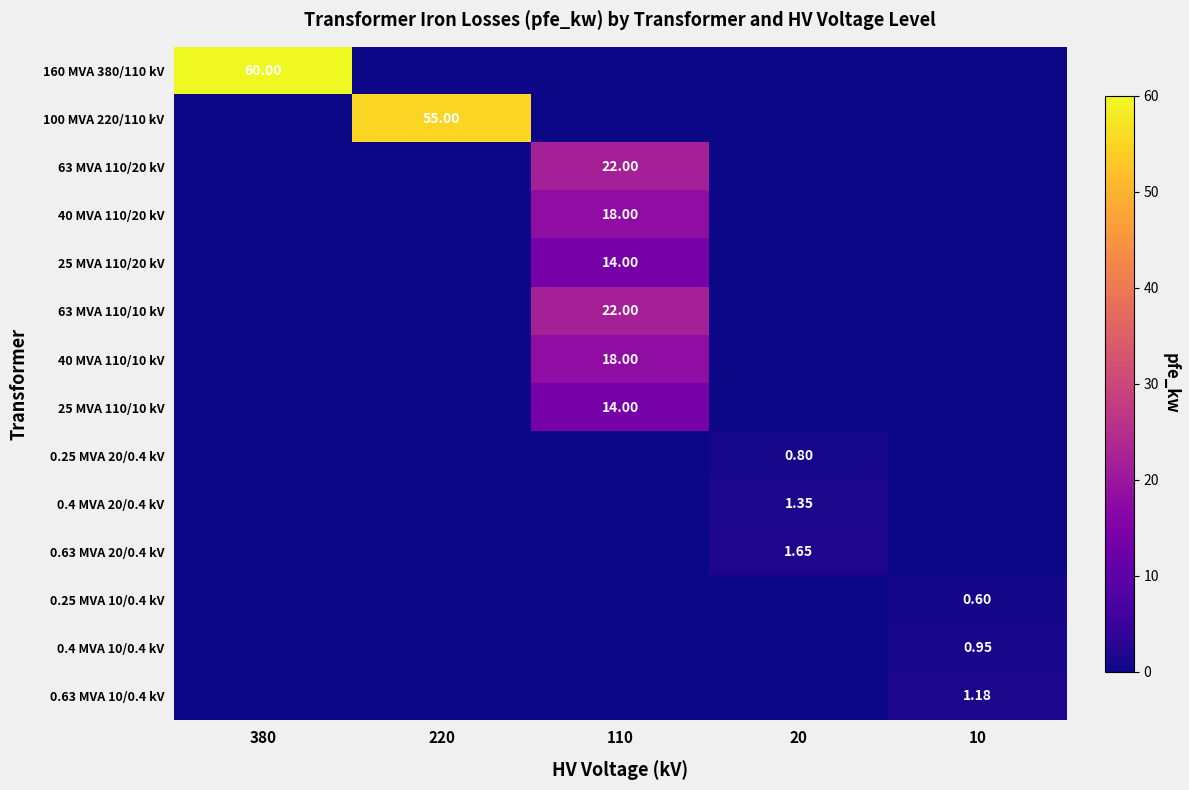

List the labels in order of 0.25 MVA 10/0.4 kV value, smallest first.

380, 220, 110, 20, 10